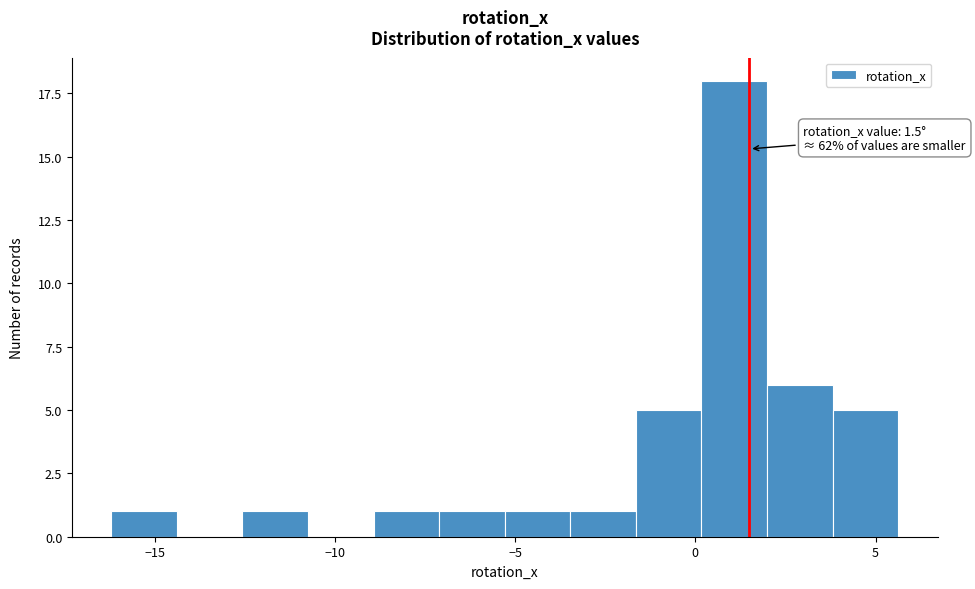

Around what value on the x-axis is the tallest bar? Give the approximate position of its centre, as read against the axis.

1.0